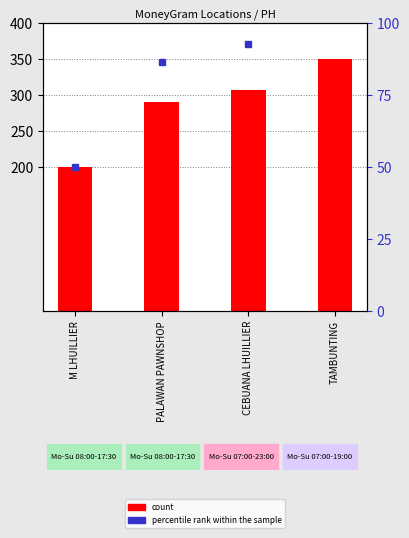

What is the smallest value displayed?

200.0